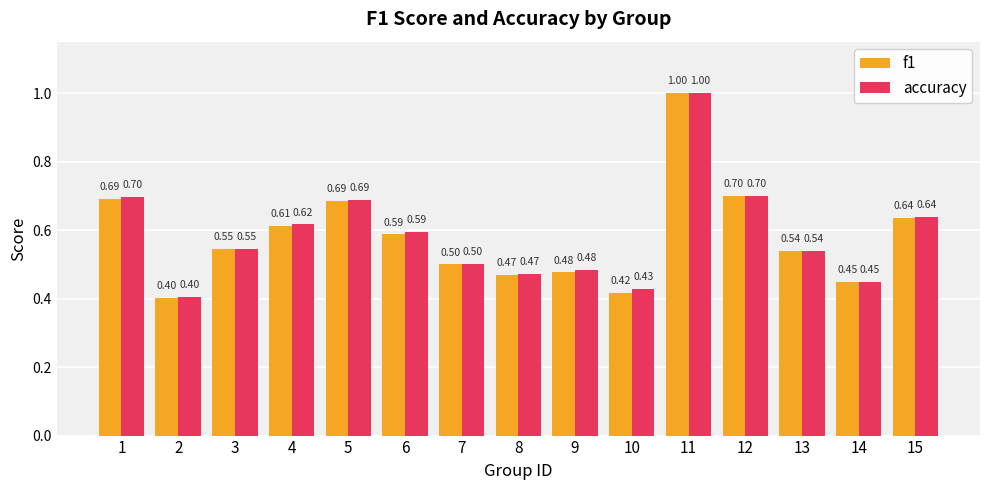

True or false: f1 has a value of 0.8 at 8.

False